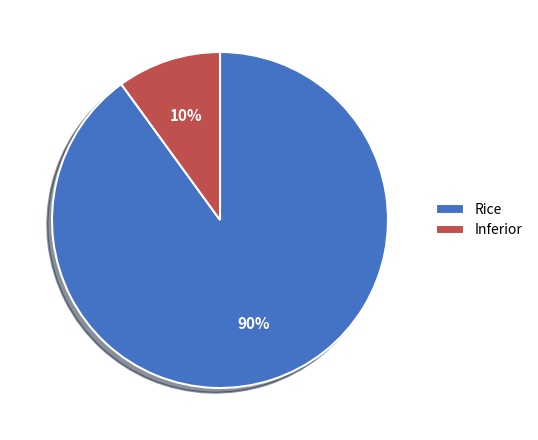

What percentage is the Rice slice, to the nearest percent?

90%